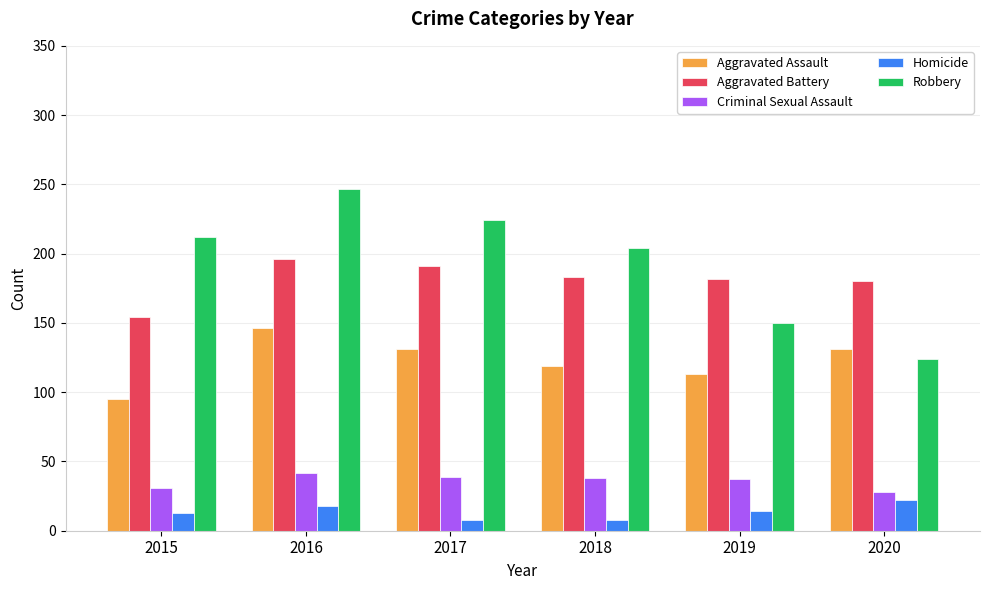

The value of Robbery at 2016 is 79. True or false?

False